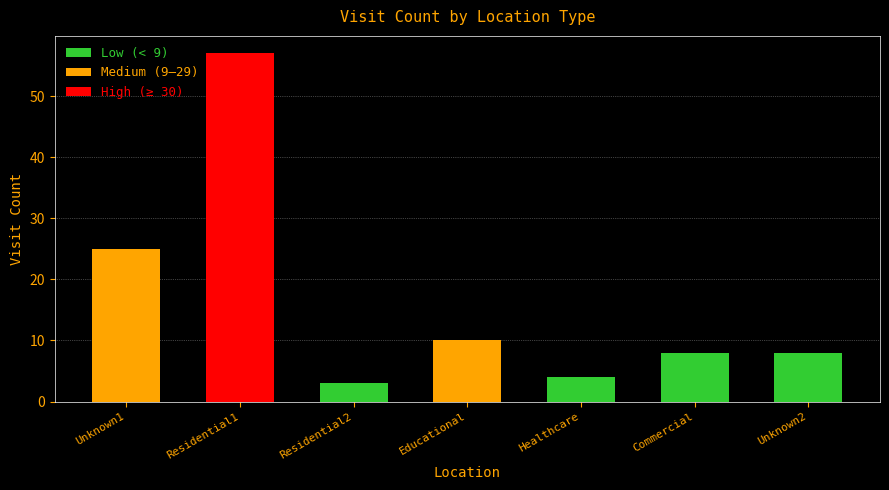

Is it true that the value at Educational is 10?

True